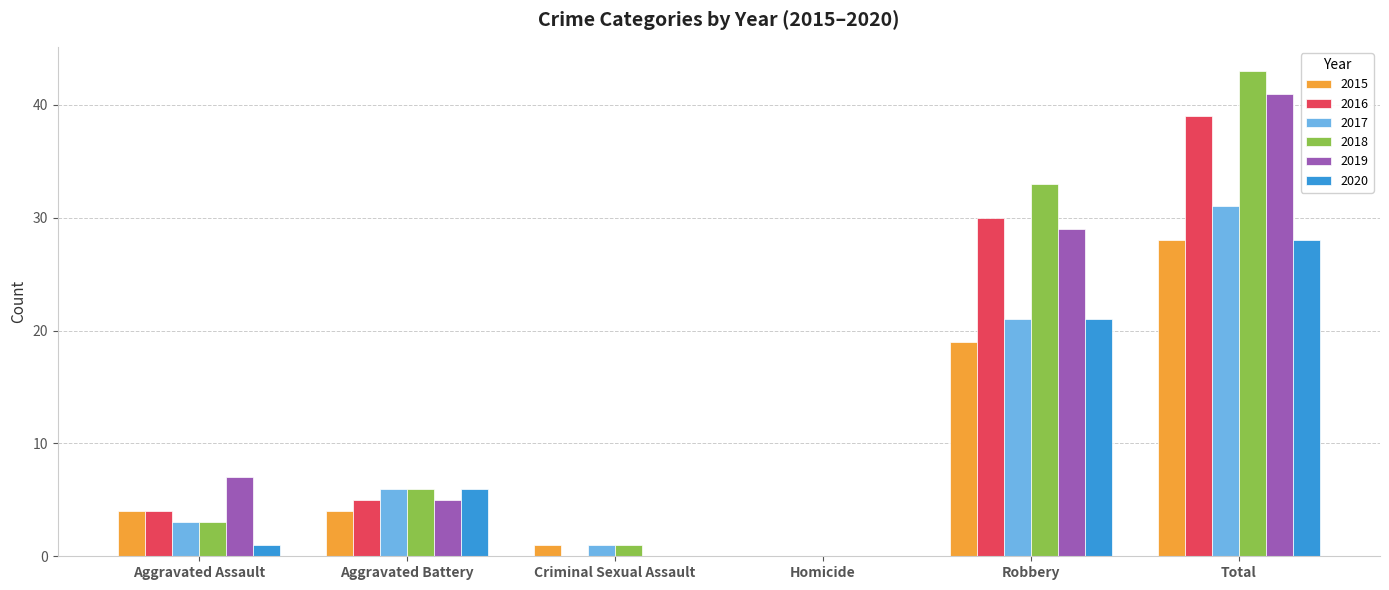

Count the number of categories in the chart.

6